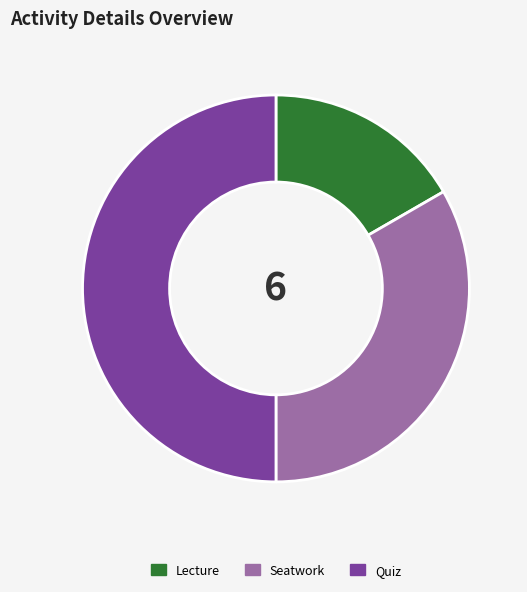

True or false: Quiz accounts for 50% of the total.

True